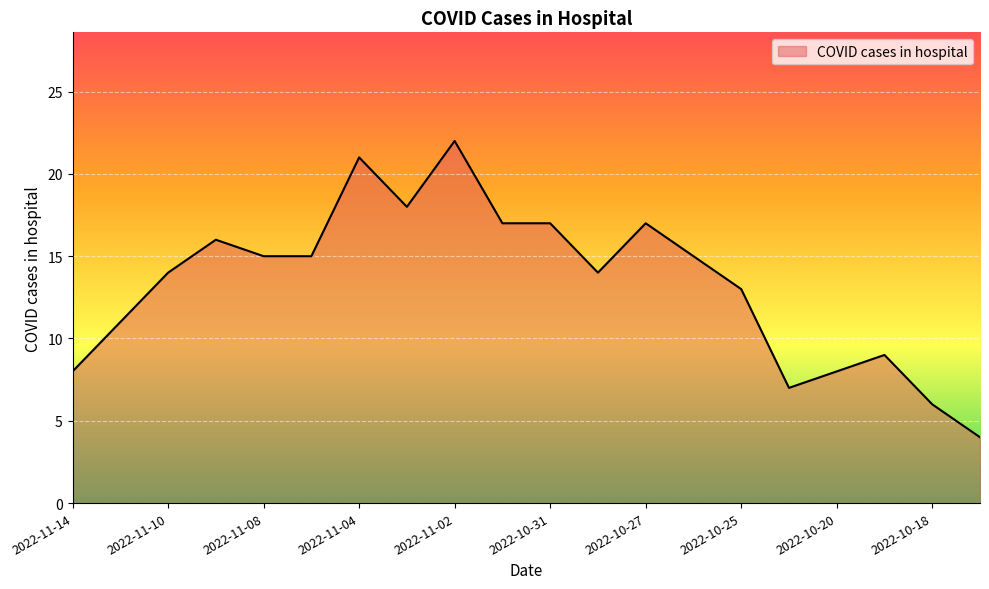

What is the greatest value displayed?

22